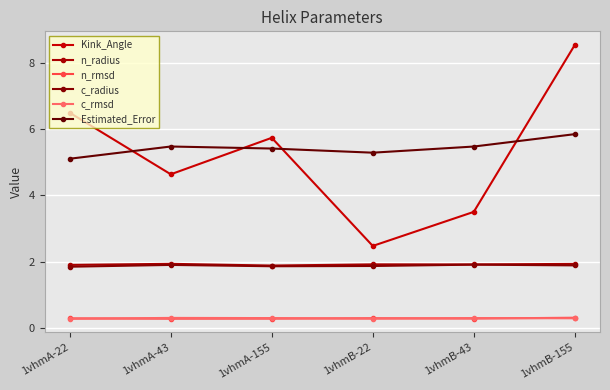

What is the highest value of the n_radius series?

1.9